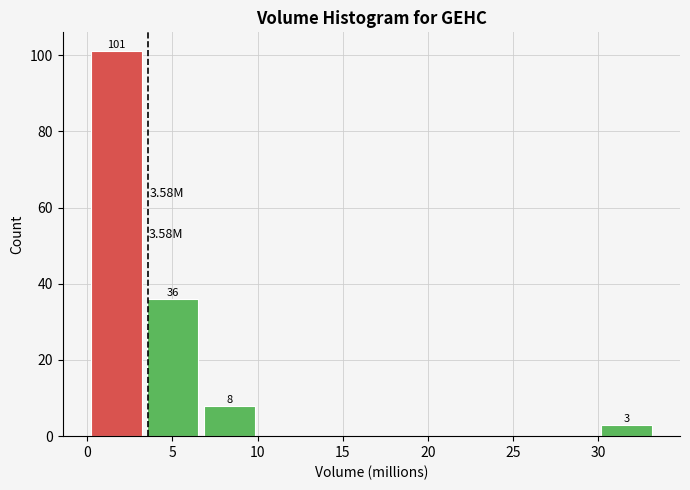

Which range on the x-axis has the tallest bar?

0.0 to 3.5